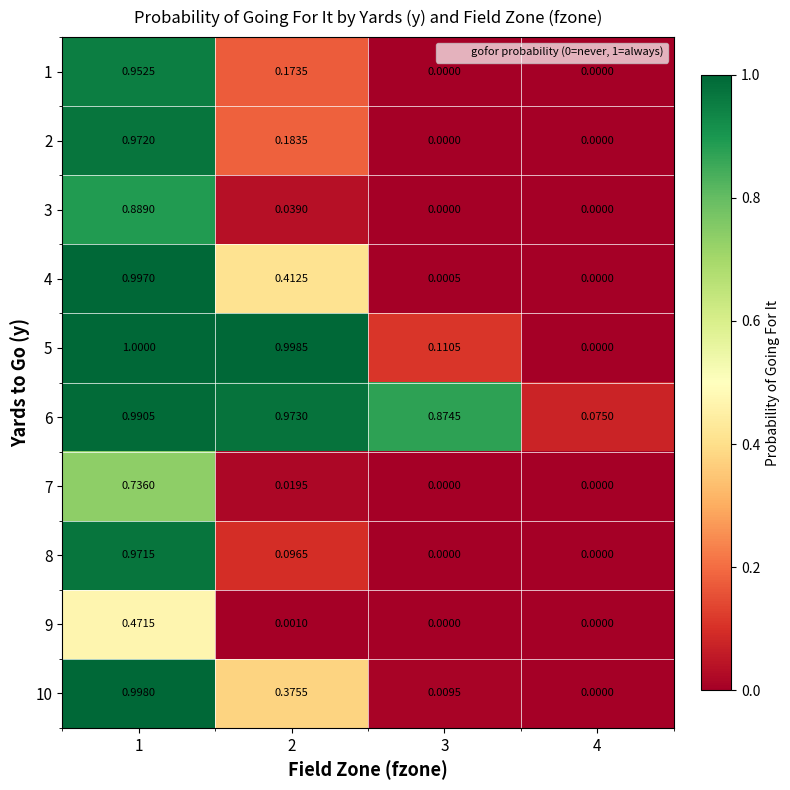

Which series has the largest range (max minus min)?

5